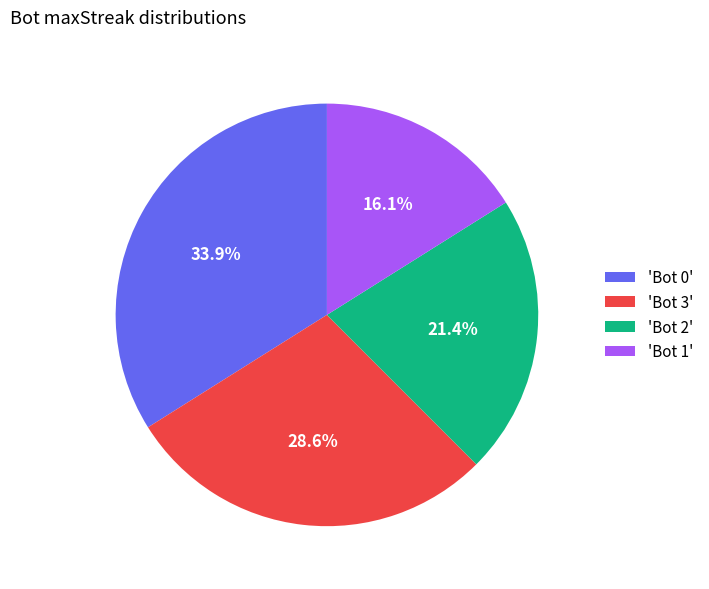

Which slice is the largest?

'Bot 0'